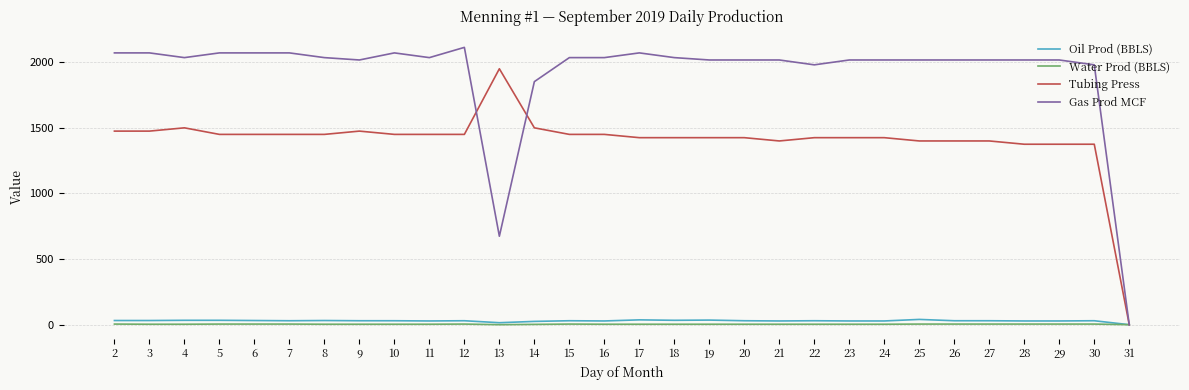

Where does the Water Prod (BBLS) series first go above 3?

2